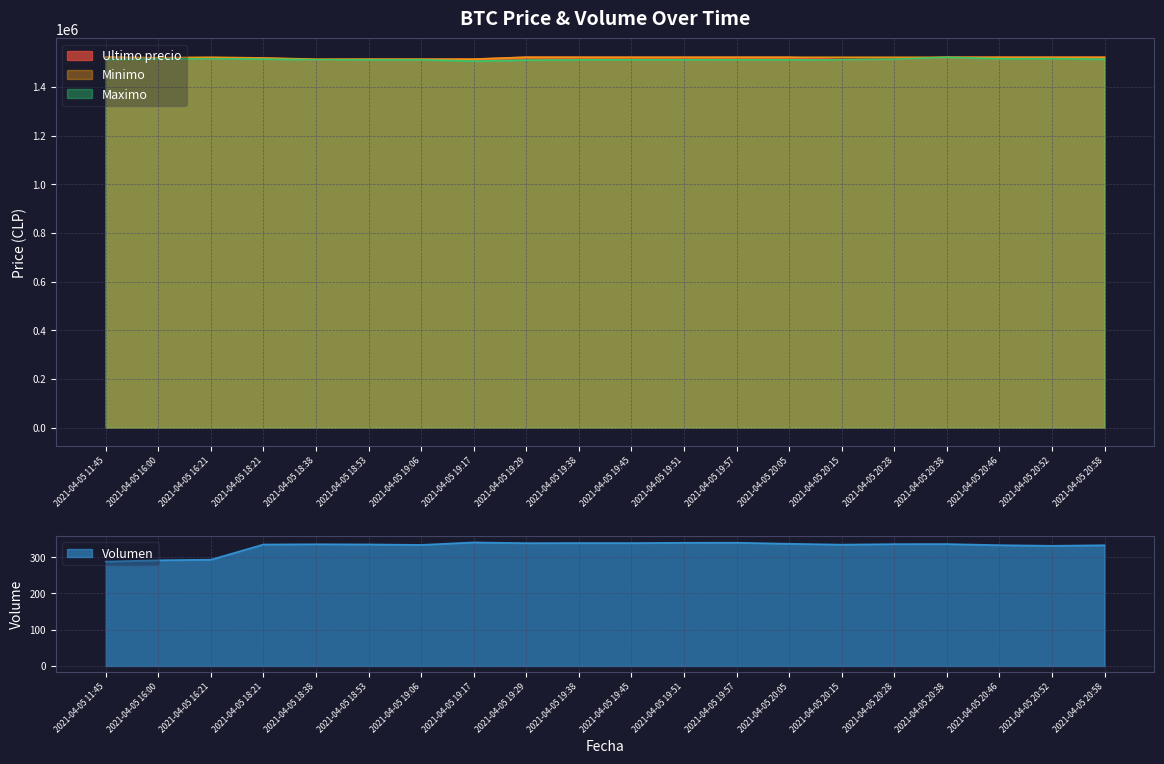

At which label does Minimo reach its minimum?

2021-04-05 19:06